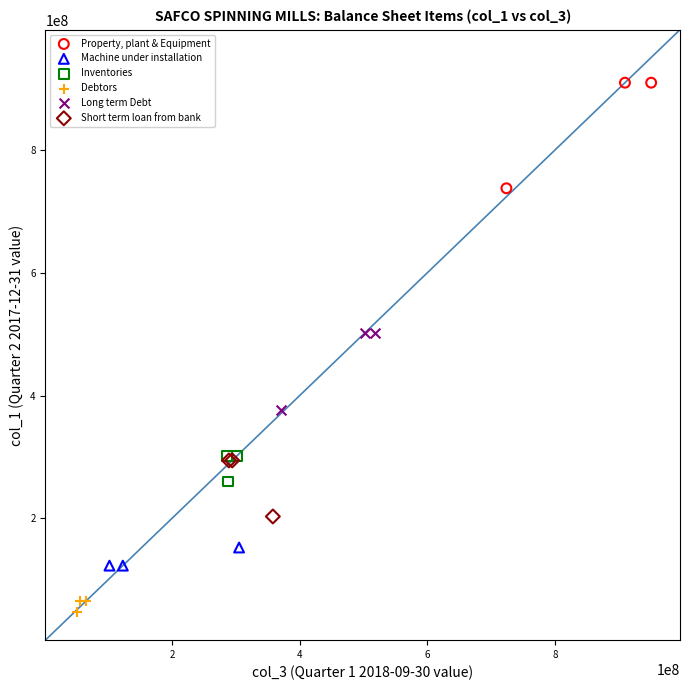

Which series reaches the maximum Y coordinate?

Property, plant & Equipment